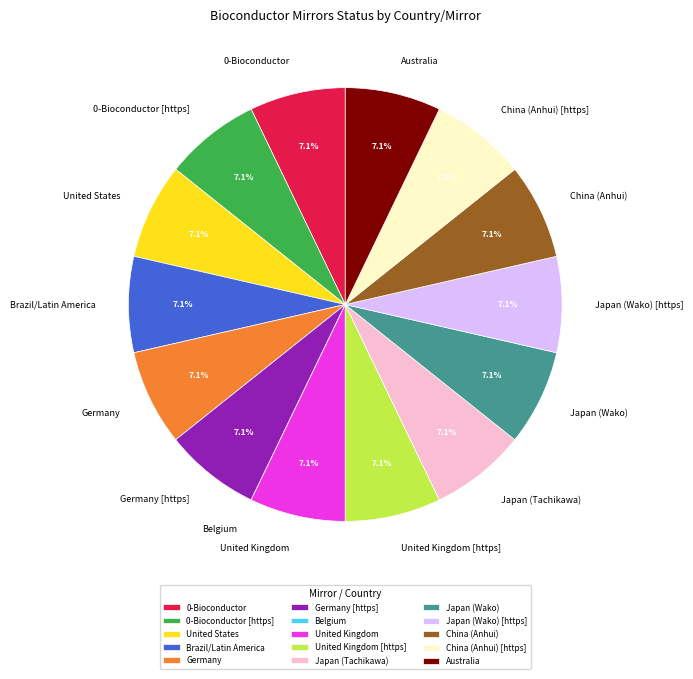

To the nearest percent, what percentage of the pie is Japan (Tachikawa)?

7%